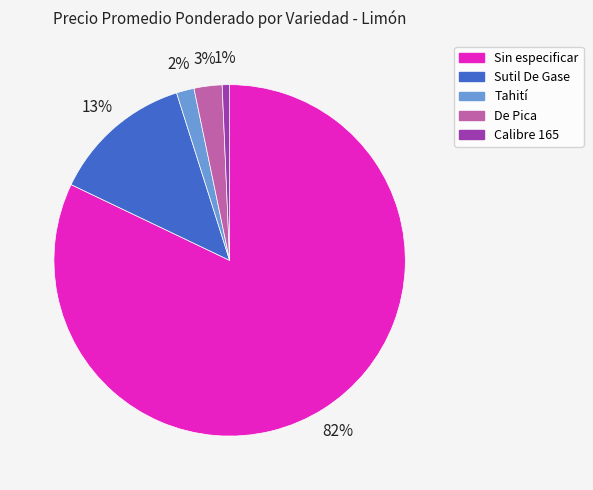

How many slices are in this pie chart?

5